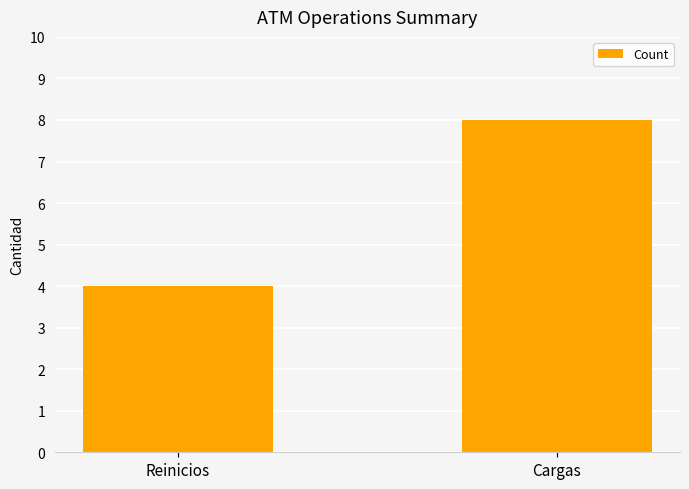

What position from the left is Reinicios?

1